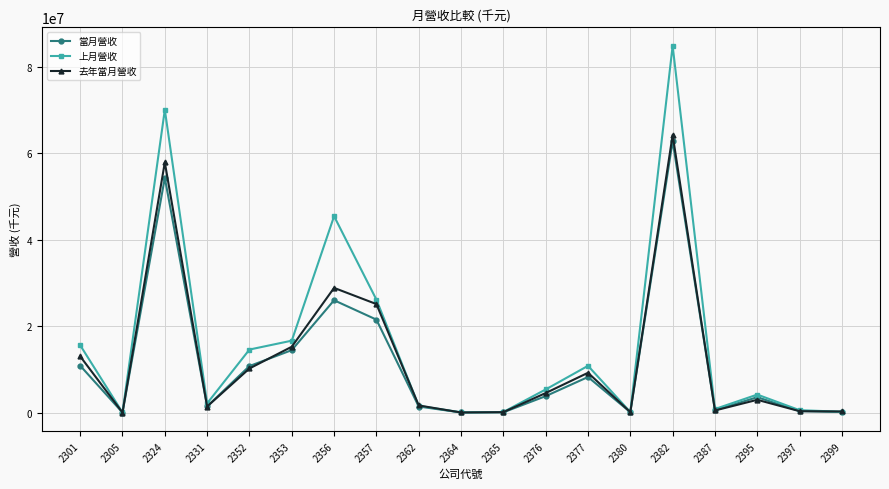

Which series has the largest total across all categories?

上月營收